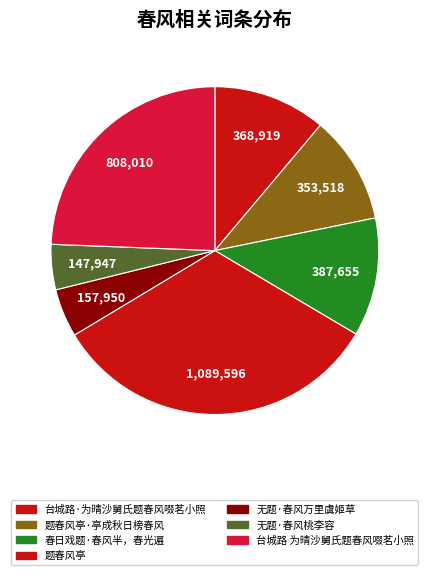

How many slices are in this pie chart?

7